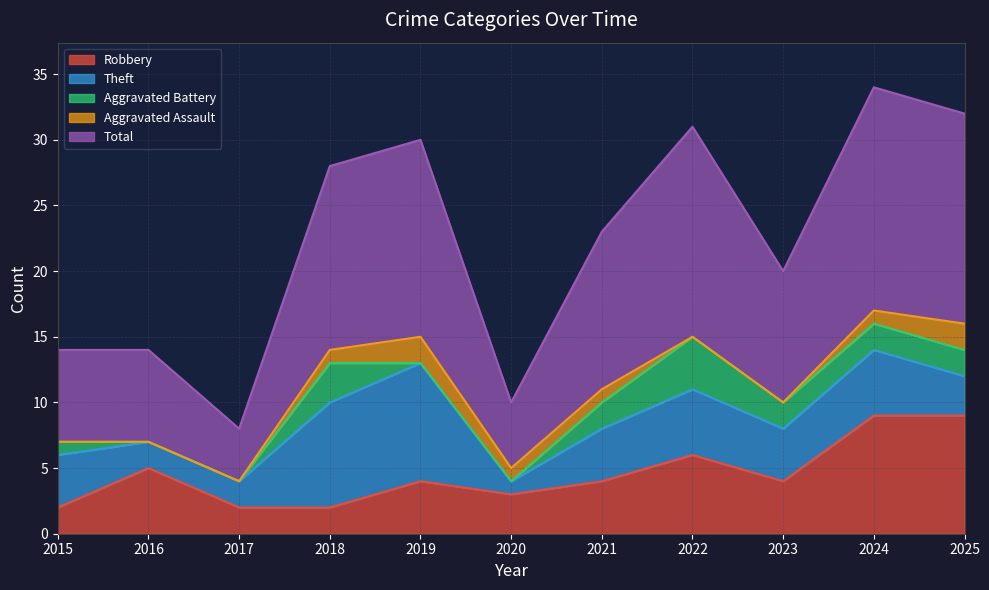

Between 2018 and 2023, which series saw the biggest shift?

Theft